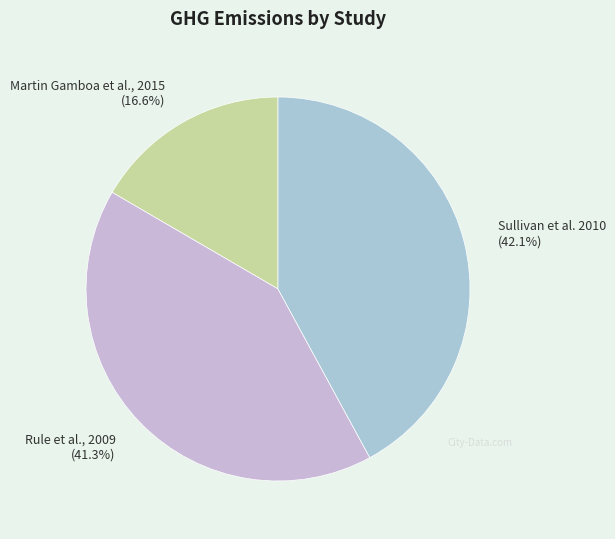

Approximately how many times larger is the value at Sullivan et al. 2010 compared to Martin Gamboa et al., 2015?

2.5